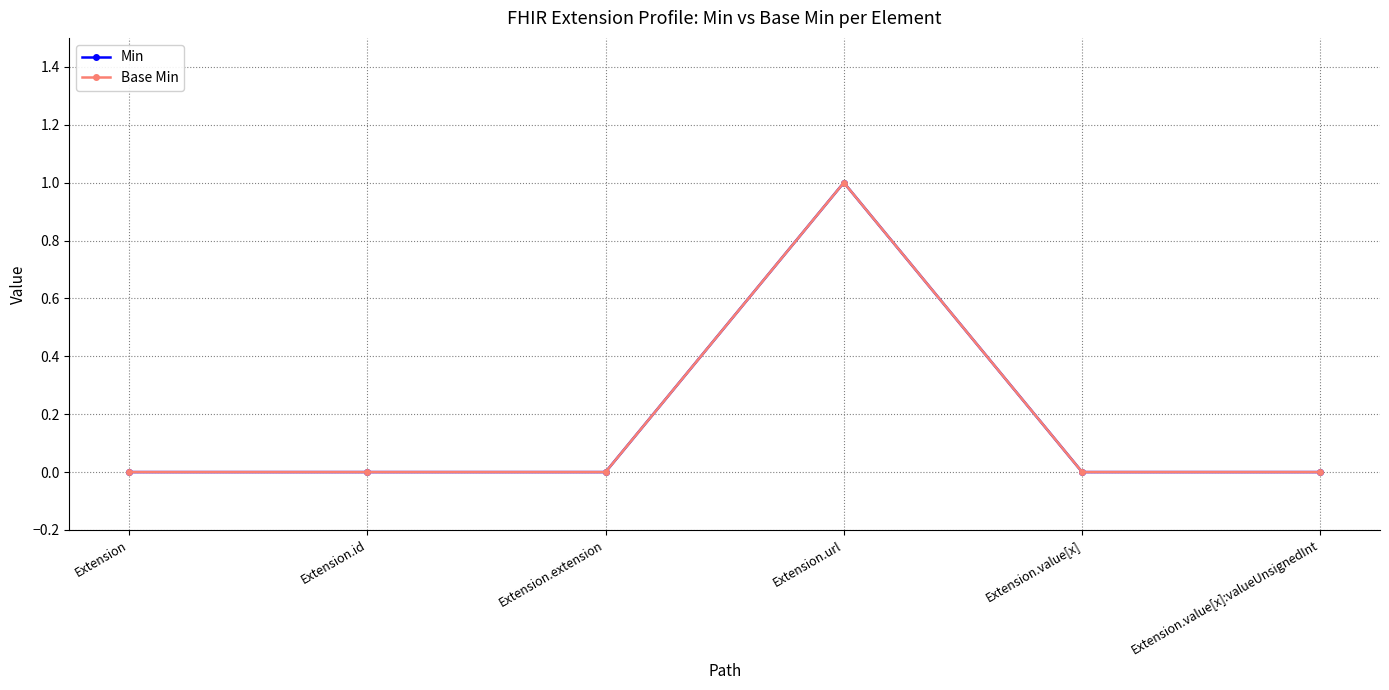

Which series has the largest range (max minus min)?

Min